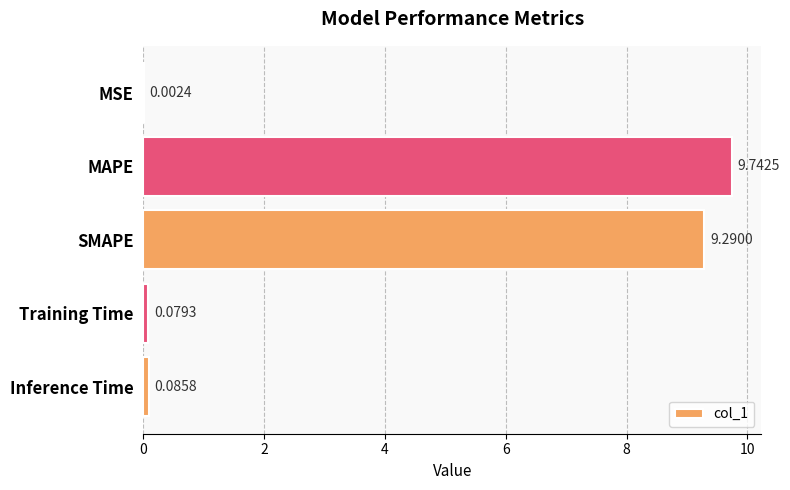

What is the change in value from SMAPE to Inference Time?

-9.2